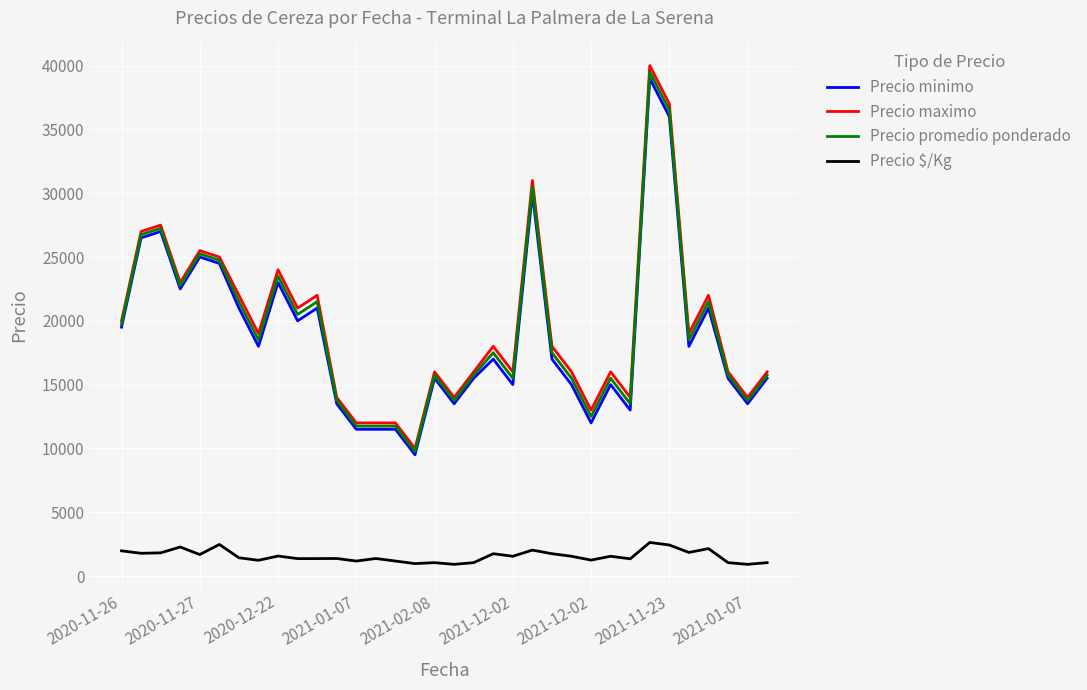

True or false: Precio maximo and Precio $/Kg cross at least once.

False